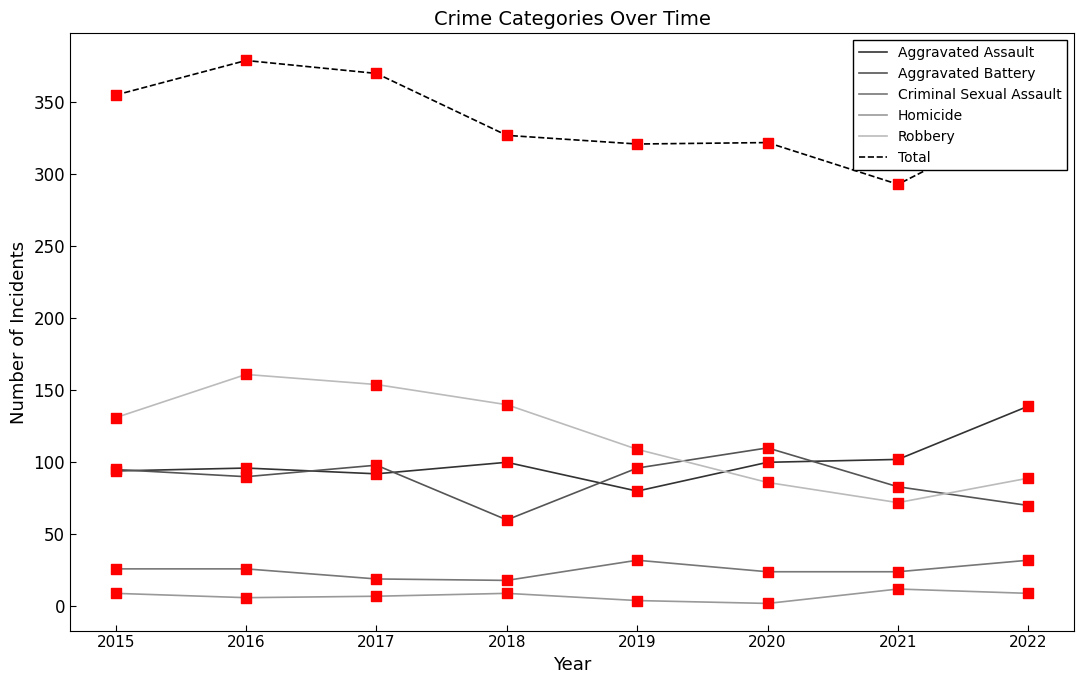

Which series has the largest total across all categories?

Total